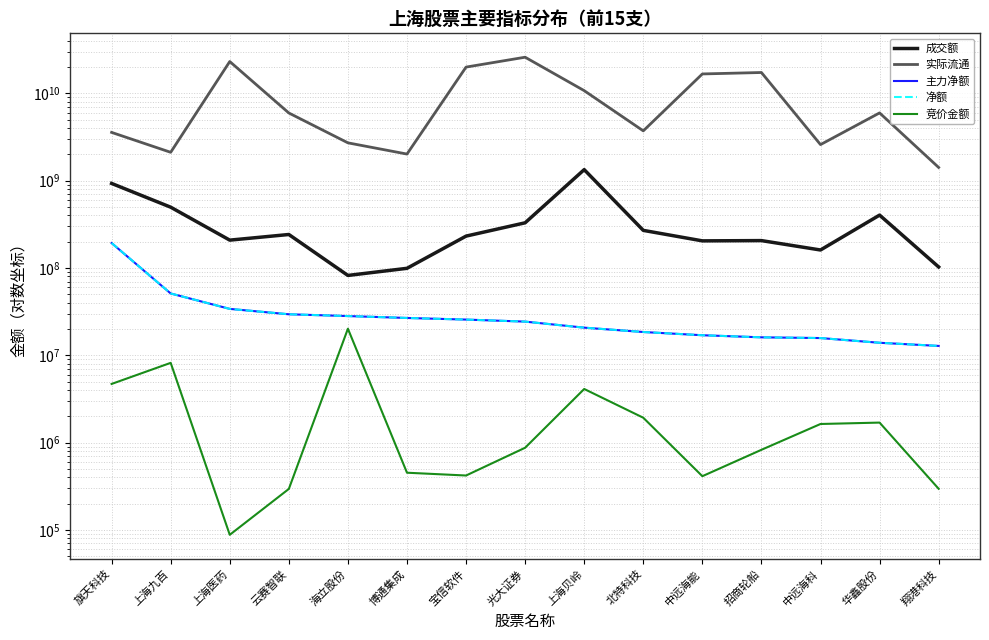

What is the difference between the maximum and minimum values in the 净额 series?

180364294